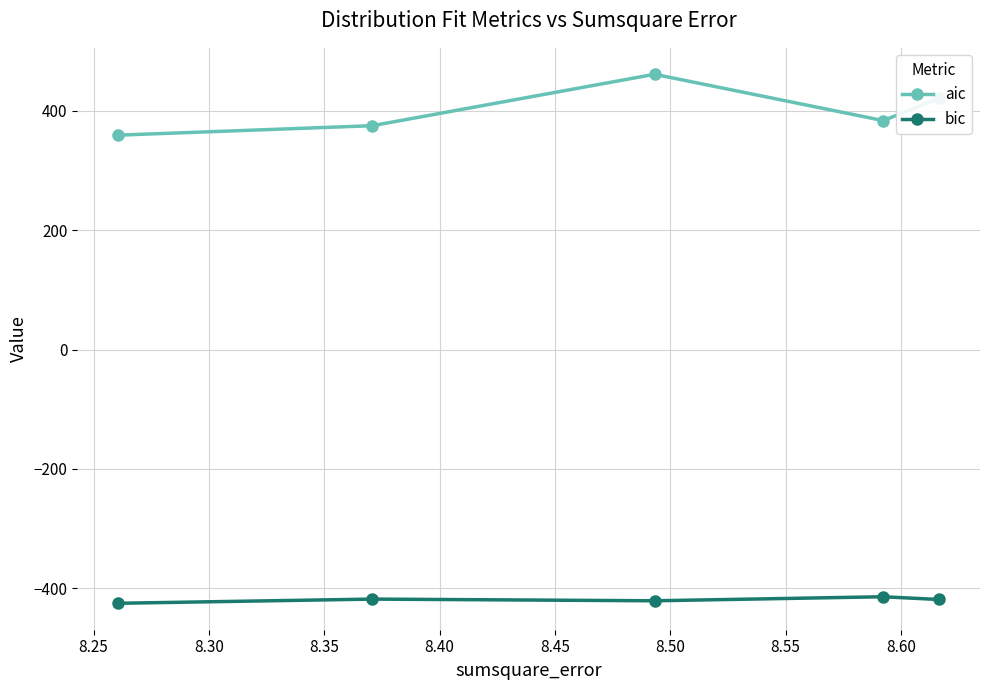

At how many categories does at least one series exceed 355?

5